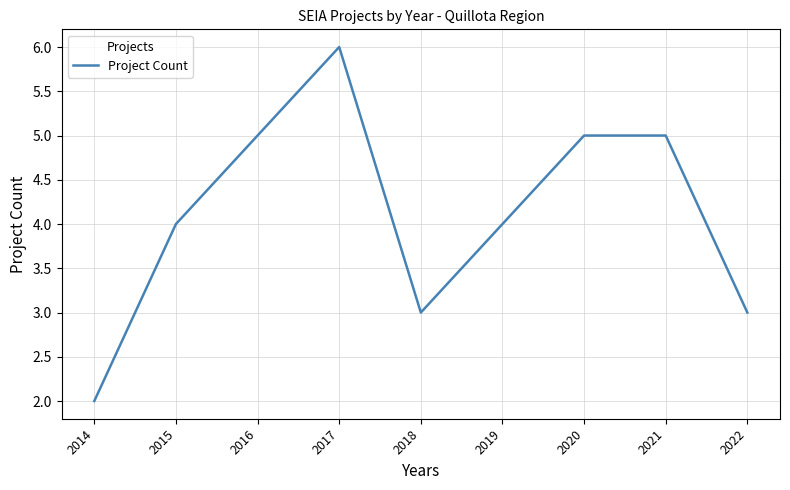

Between 2015 and 2018, which is larger?

2015